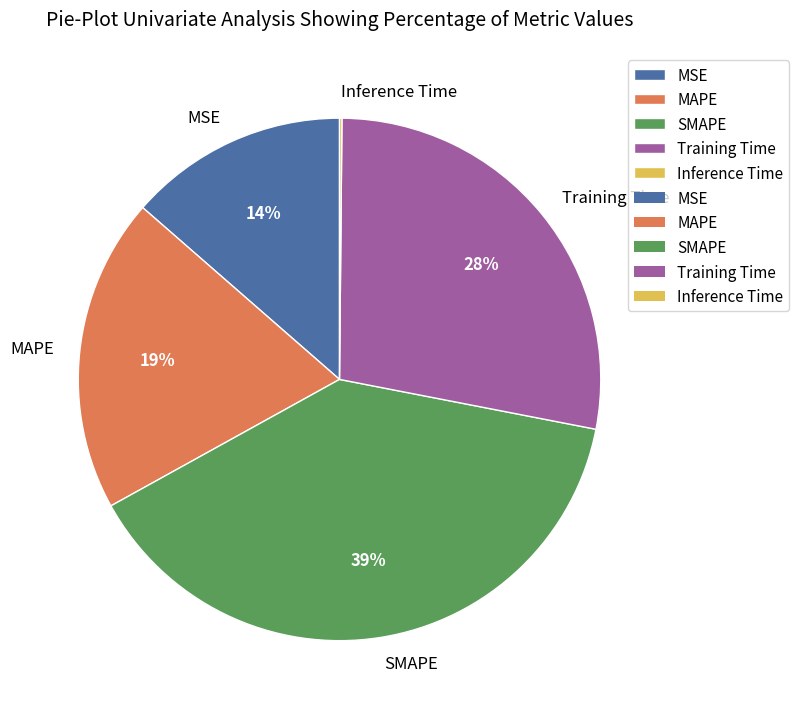

The MSE slice represents 3% of the pie. True or false?

False